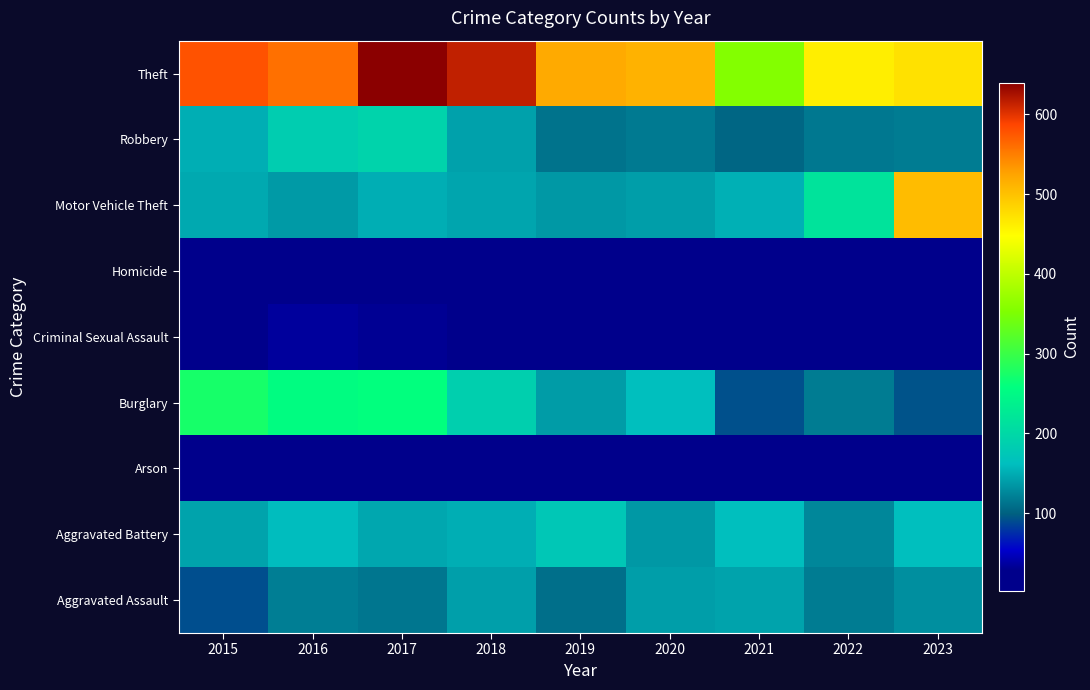

At which category is the sum across all series the highest?

2017